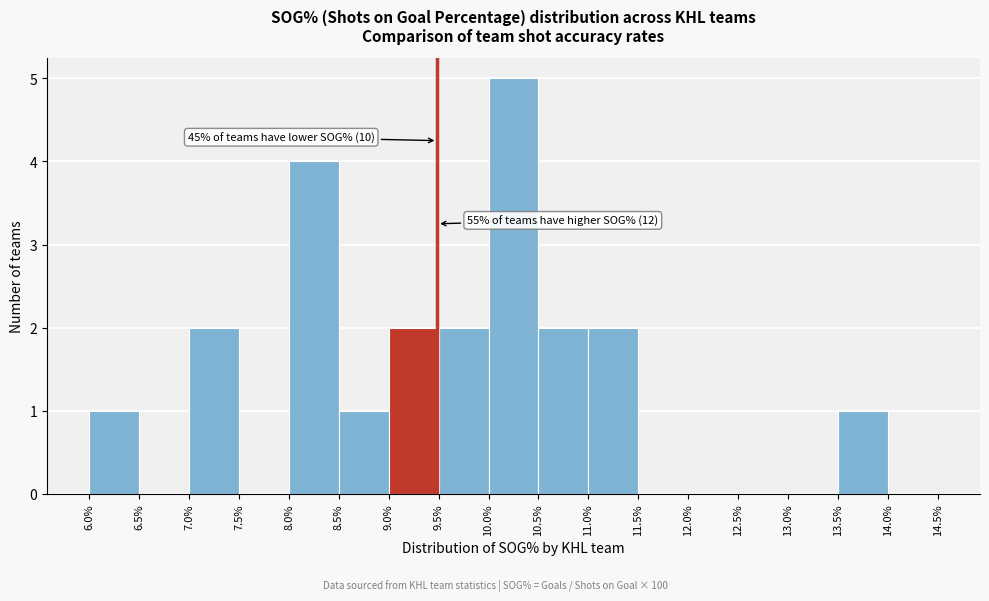

Which range on the x-axis has the tallest bar?

10.0% to 10.5%